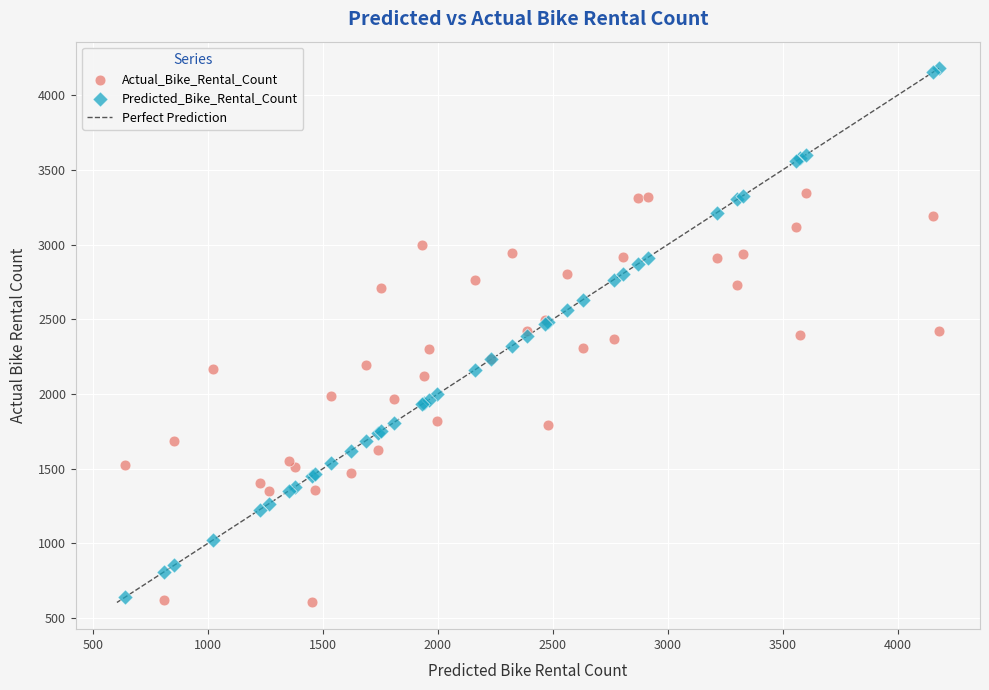

What is the X range (max minus min) for the scatter plot?

3540